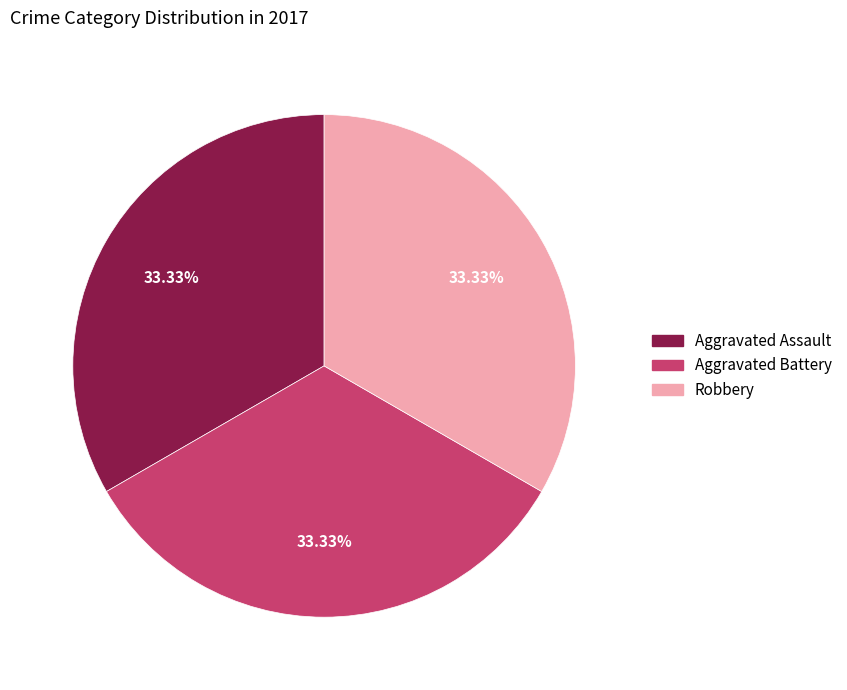

How many segments does this pie chart have?

3